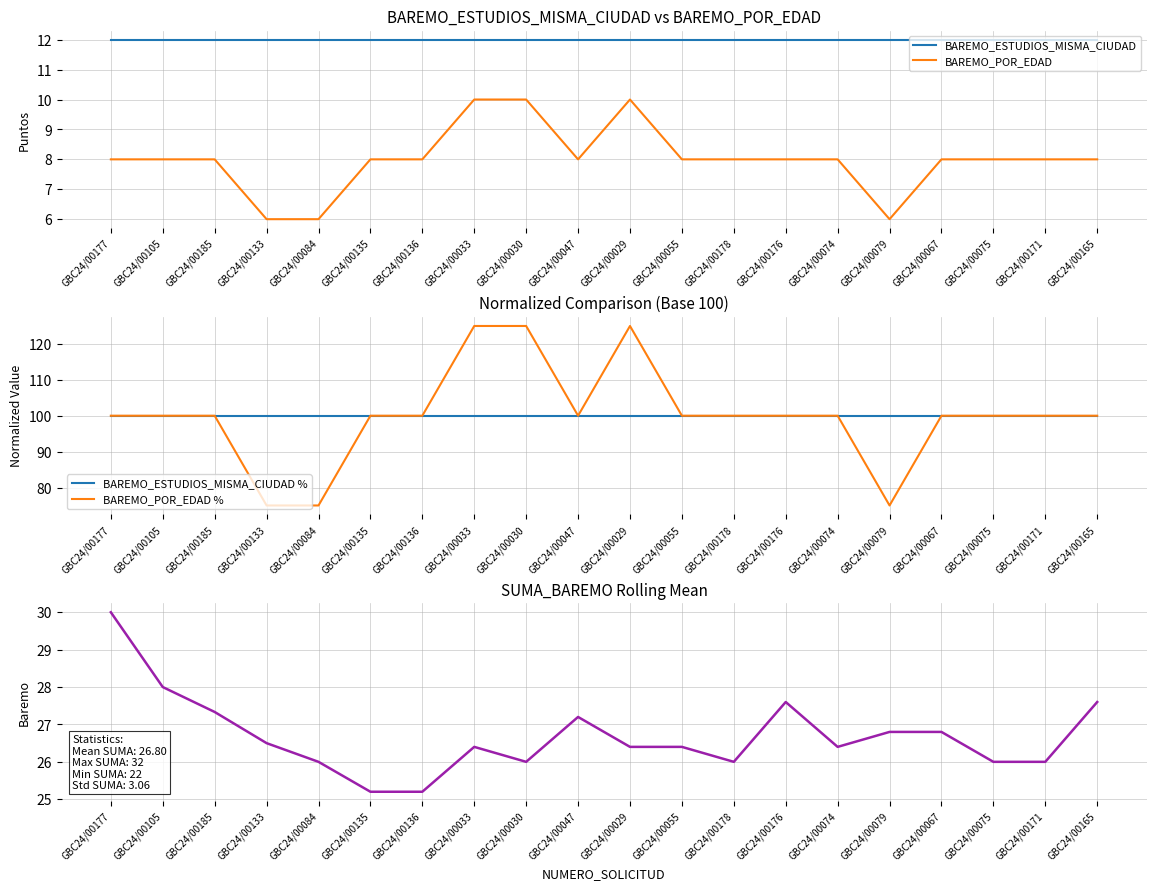

What is the sum of all BAREMO_POR_EDAD values?

160